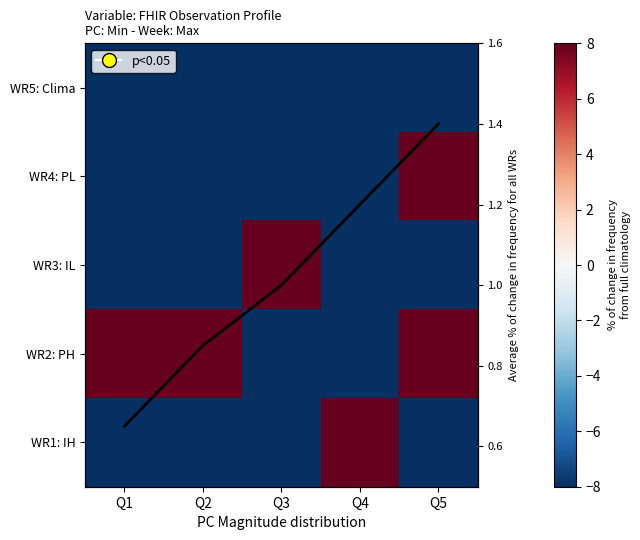

True or false: WR1: IH has a value of 8.0 at Q4.

True